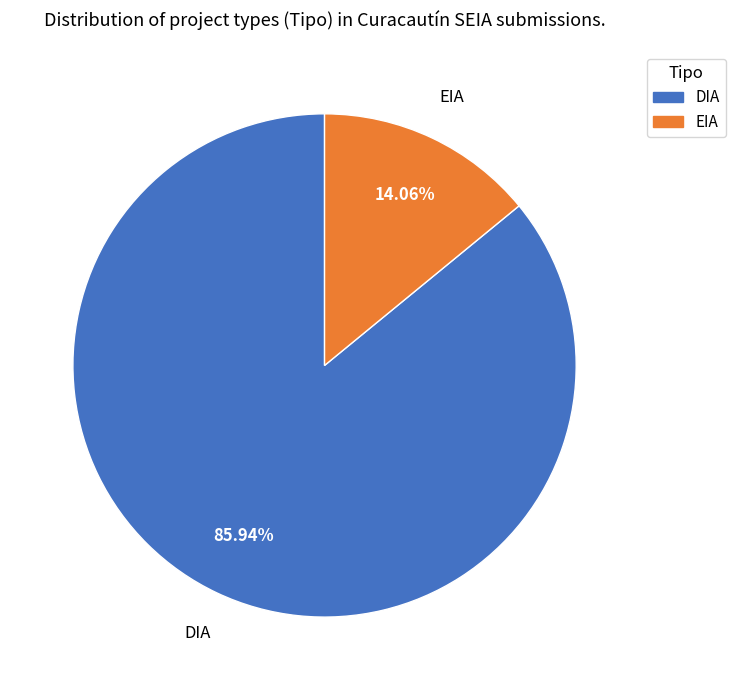

Is there a majority slice in this chart?

Yes